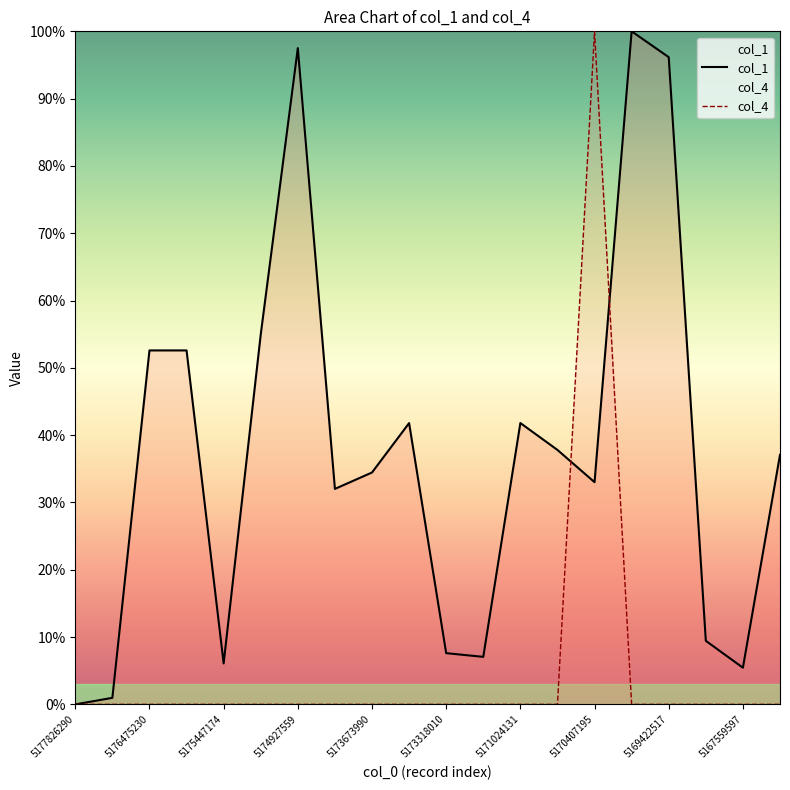

Does the chart have visible grid lines?

No